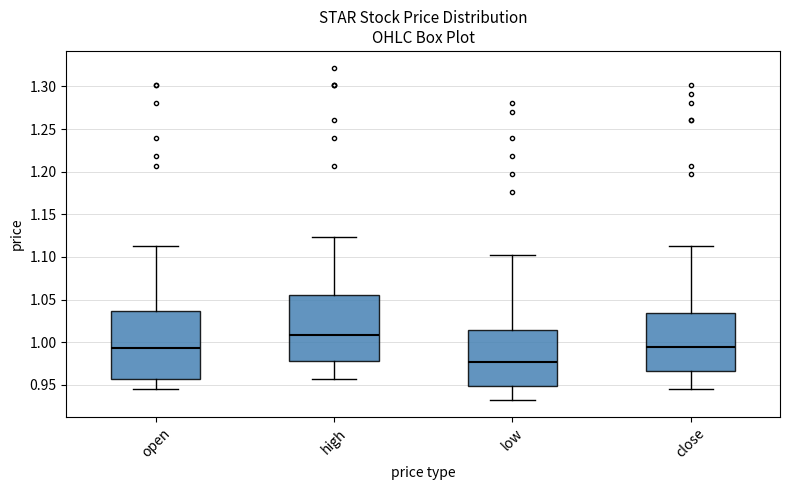

Reading left to right, transcribe this box plot: for each box, give where its median line is, the range the box spans, and where its two whiskers end, as read against the y-axis. The values are not printed on the chart, so give them approximately, as read against the axis.

open: median 0.995, box 0.955 to 1.035, whiskers 0.945 to 1.115
high: median 1.010, box 0.980 to 1.055, whiskers 0.955 to 1.125
low: median 0.975, box 0.950 to 1.015, whiskers 0.930 to 1.100
close: median 0.995, box 0.965 to 1.035, whiskers 0.945 to 1.115